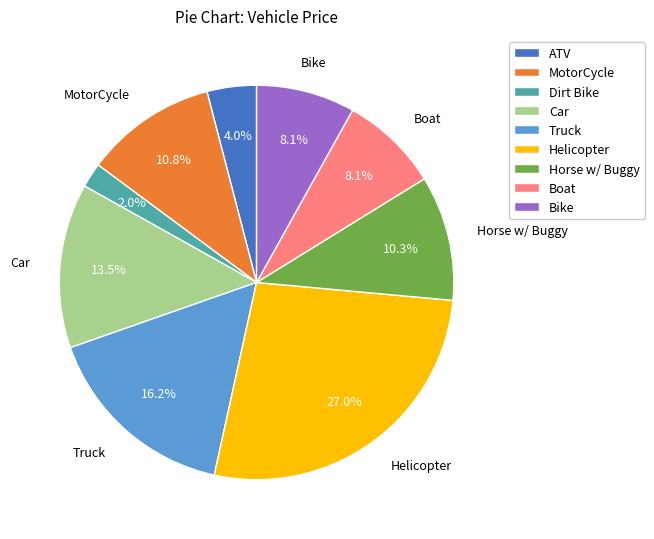

How many segments does this pie chart have?

9